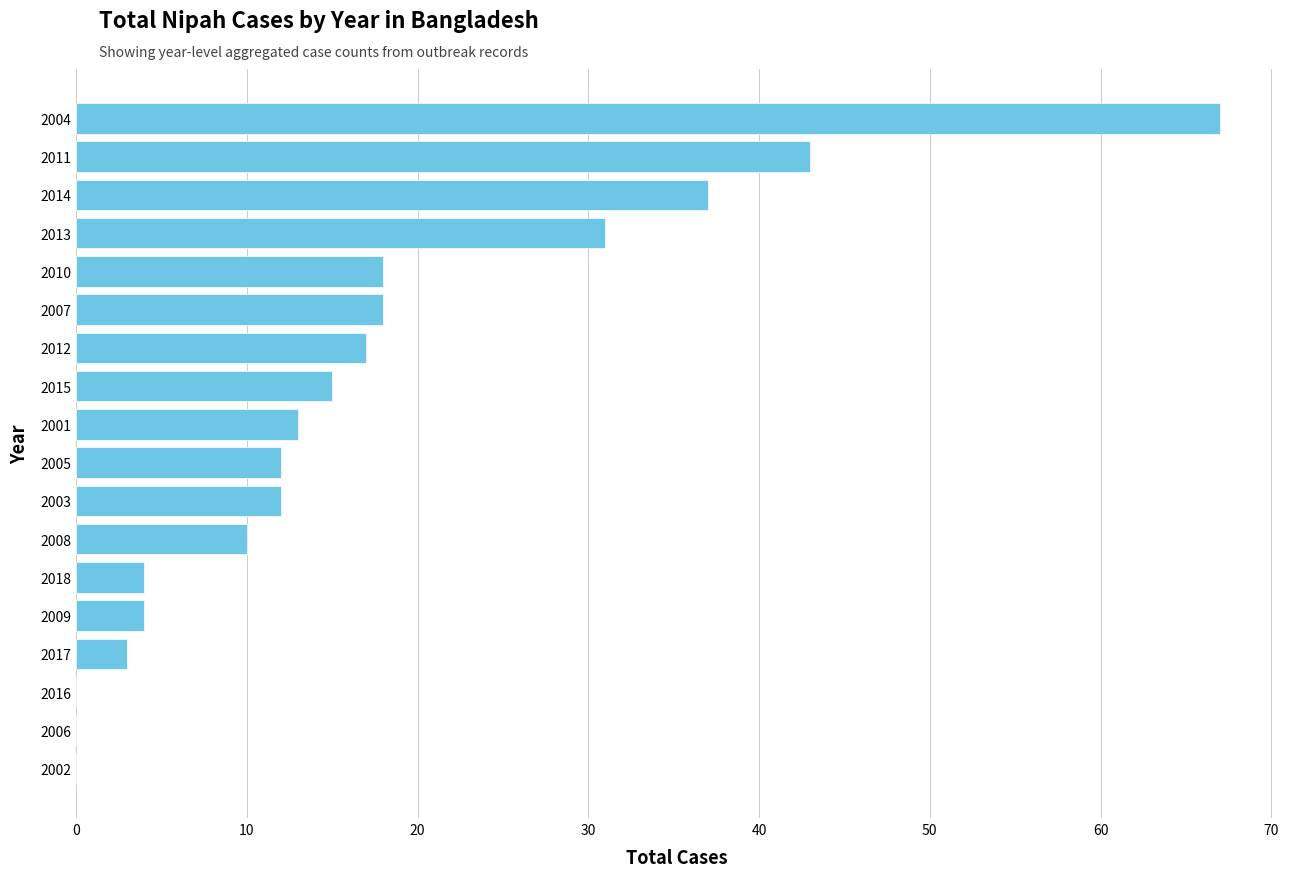

Reading top to bottom, extract all data points from this chart.

2004=67	2011=43	2014=37	2013=31	2010=18	2007=18	2012=17	2015=15	2001=13	2005=12	2003=12	2008=10	2018=4	2009=4	2017=3	2016=0	2006=0	2002=0